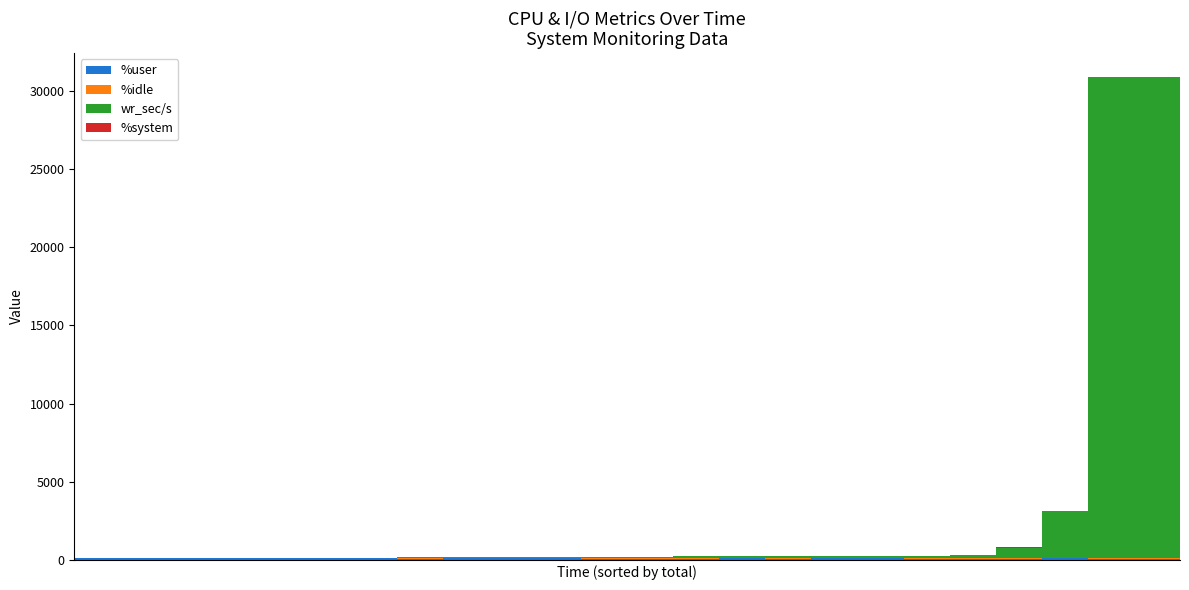

Count the number of categories in the chart.

24